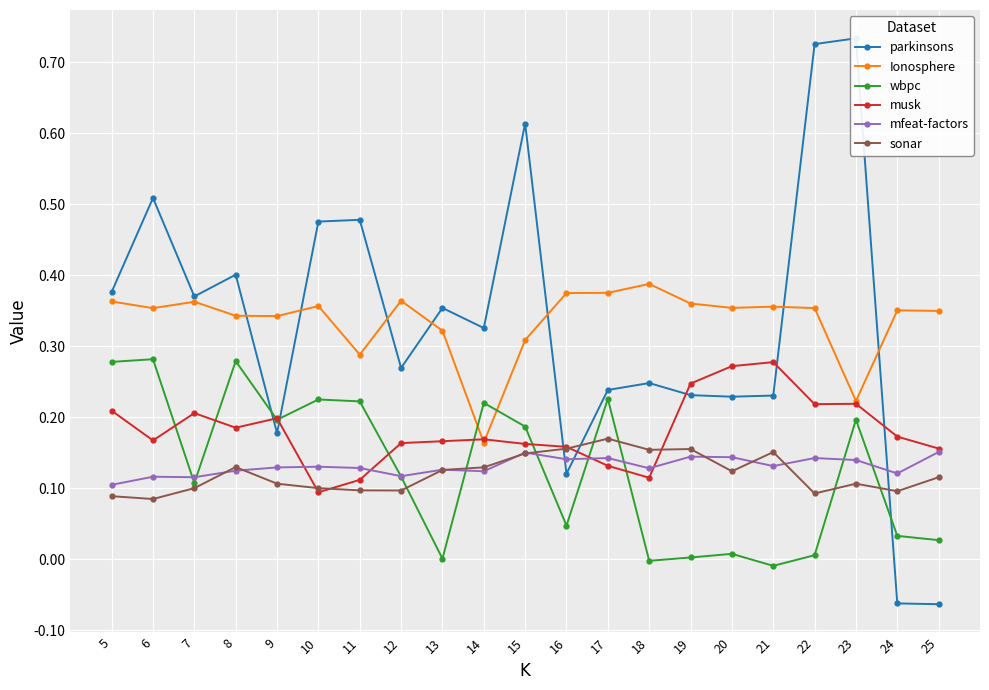

Which category has the highest value across all series?

23